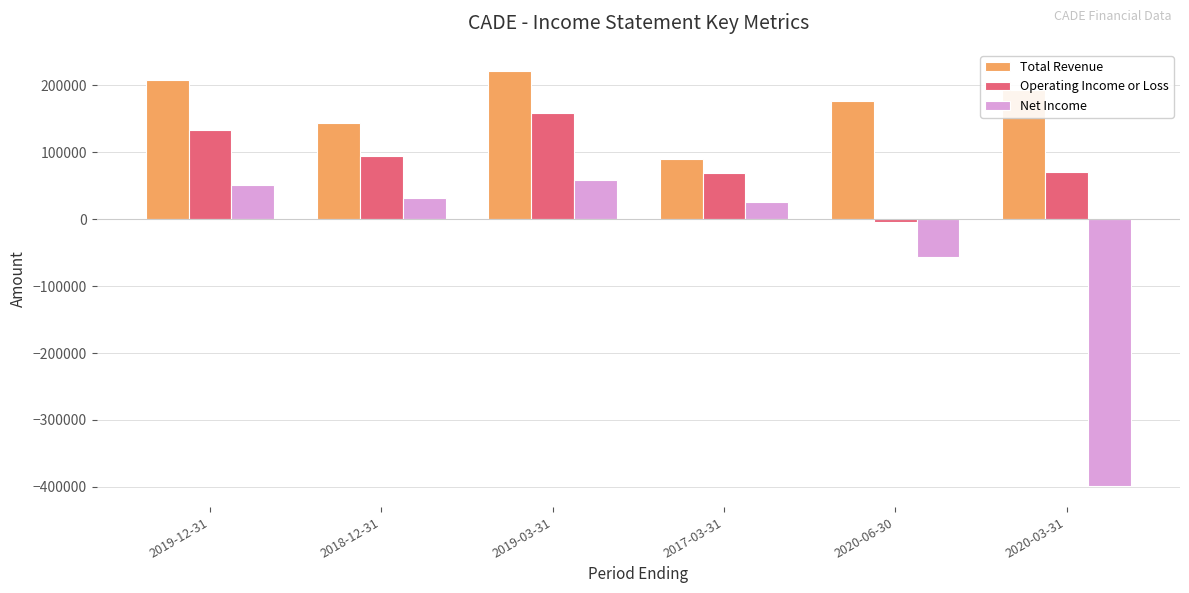

Does the chart contain any negative values?

Yes